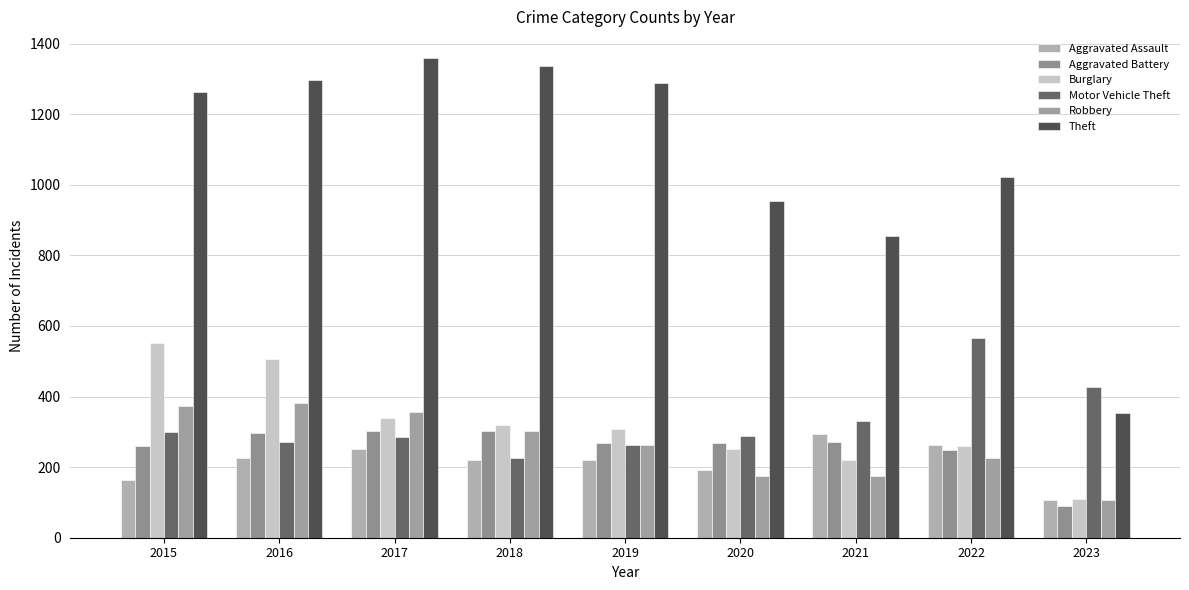

What is the value of the Aggravated Battery bar at the 5th from the left?

267